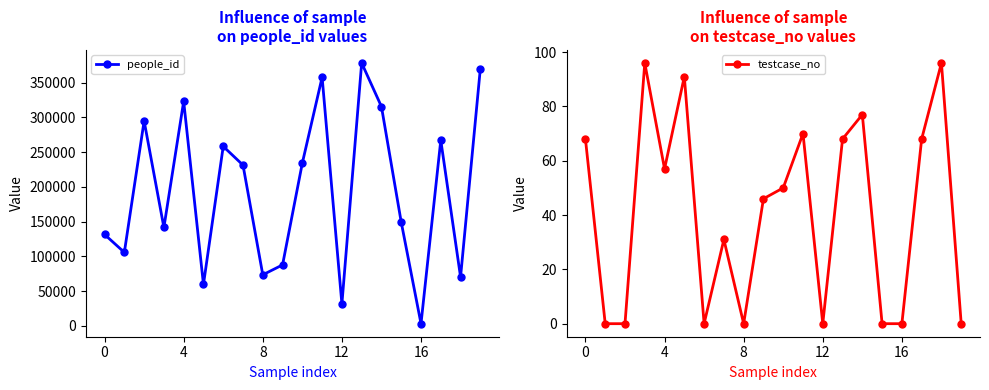

In people_id, how many points are lower than both neighbors (excluding endpoints)?

7